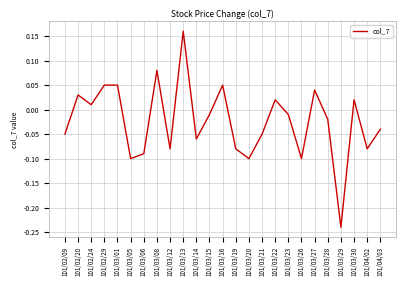

Where does the data first go above 0?

101/02/20